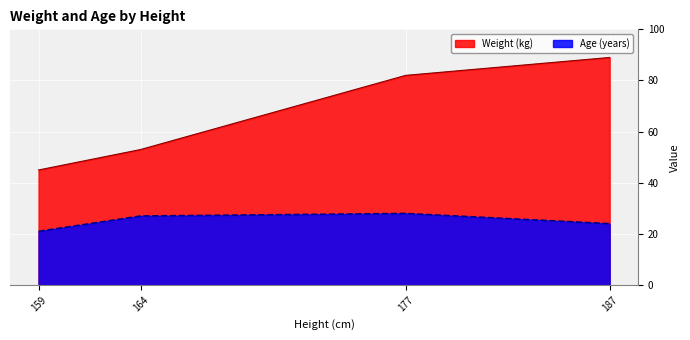

What is the lowest value of the Age series?

21